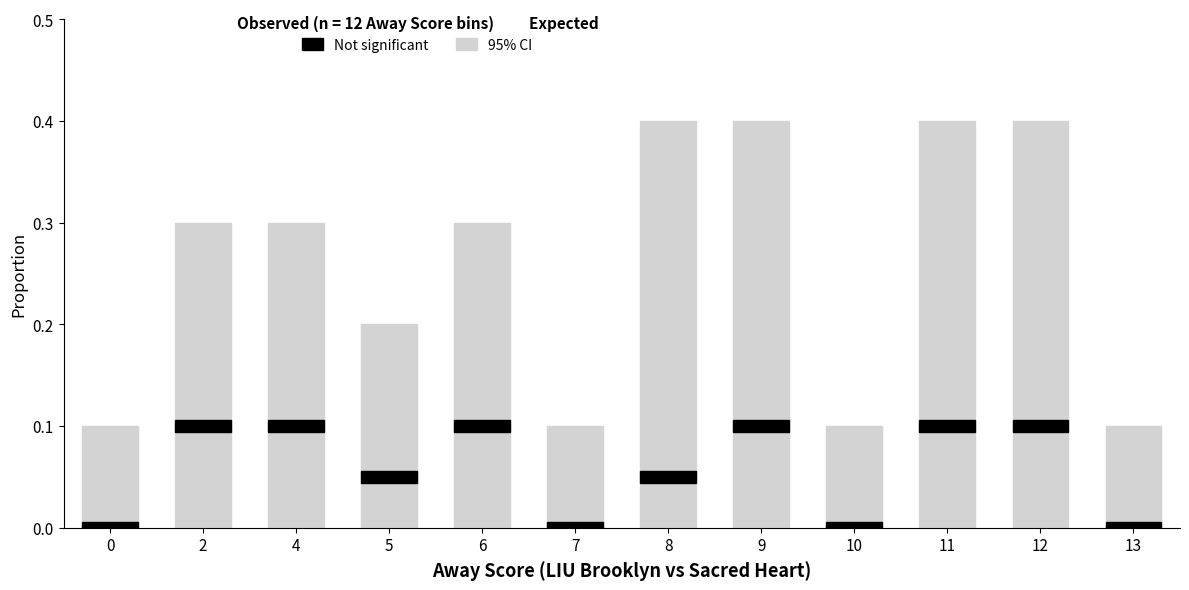

Reading left to right, extract all data points from this chart.

0=0.1	2=0.3	4=0.3	5=0.2	6=0.3	7=0.1	8=0.4	9=0.4	10=0.1	11=0.4	12=0.4	13=0.1